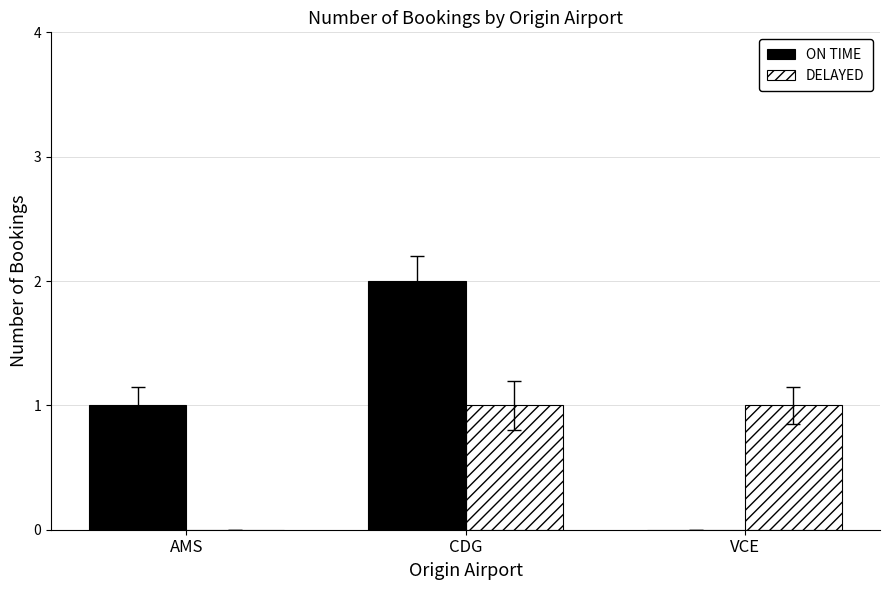

The ON TIME series shows 2 at AMS. True or false?

False